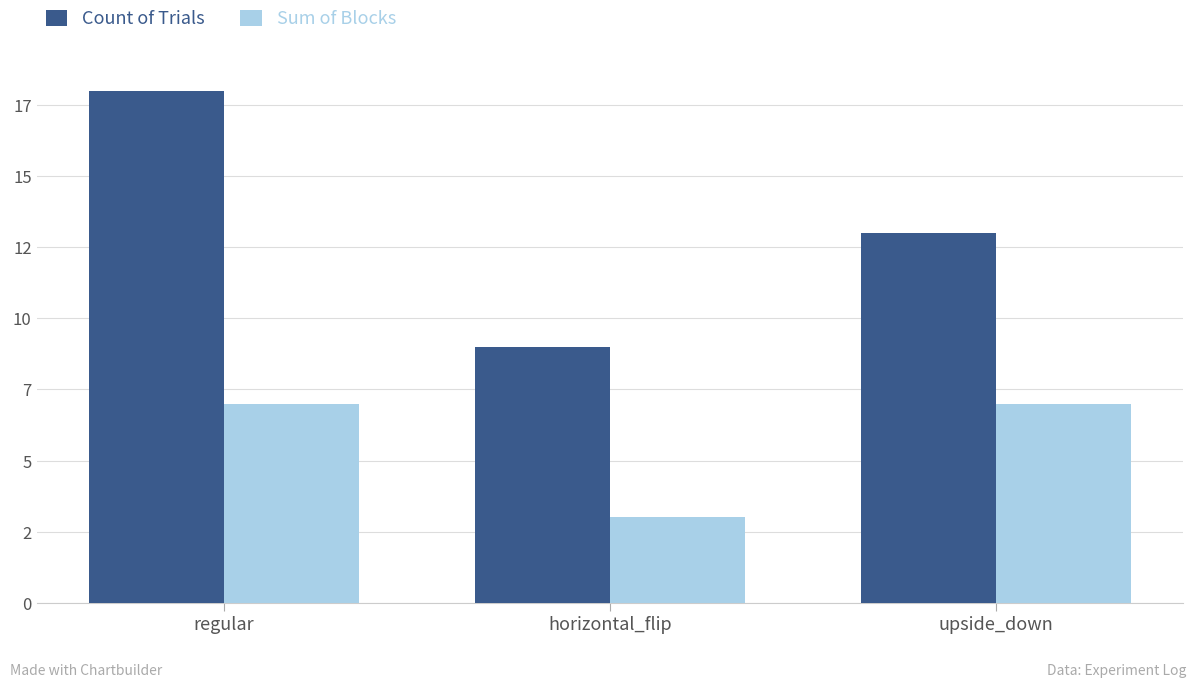

Reading left to right, what are all the values shown in this chart?

Count of Trials: regular=18	horizontal_flip=9	upside_down=13
Sum of Blocks: regular=7	horizontal_flip=3	upside_down=7